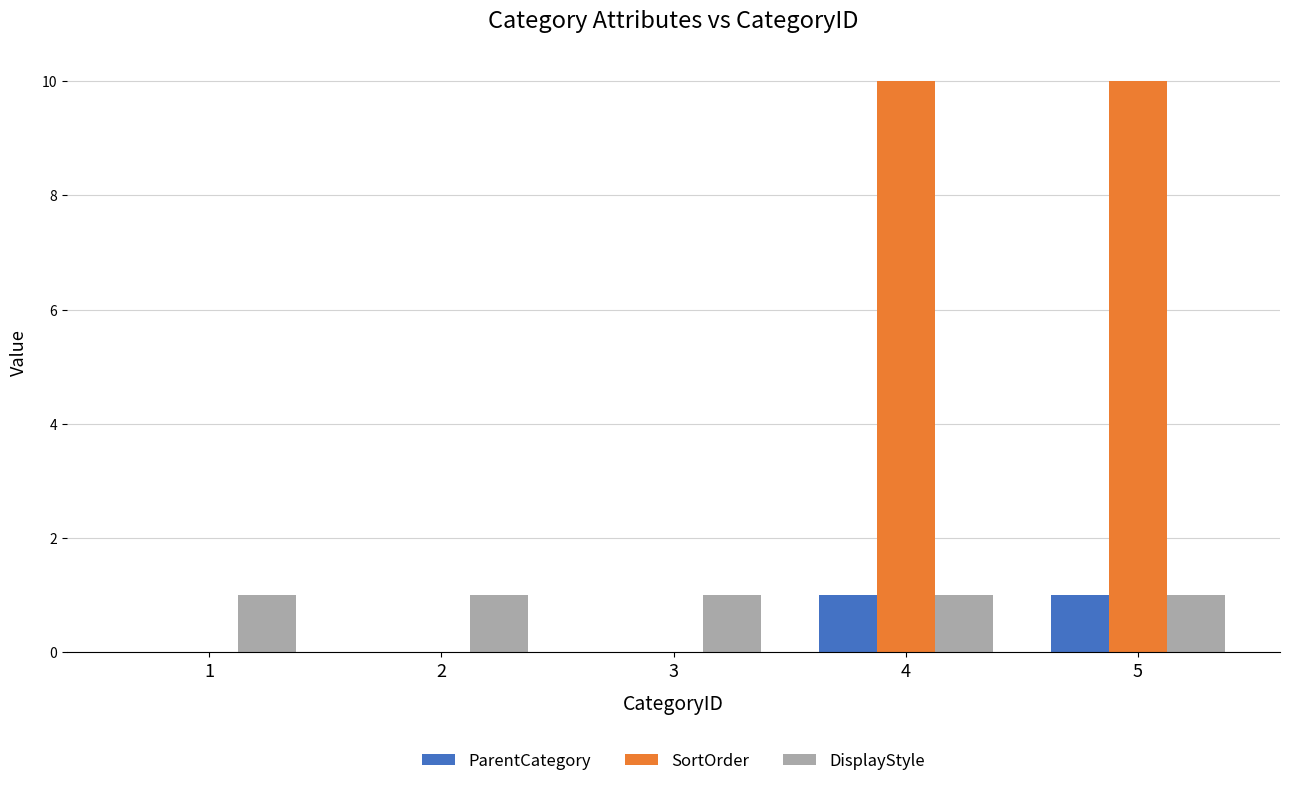

What value does the DisplayStyle series have at 2?

1